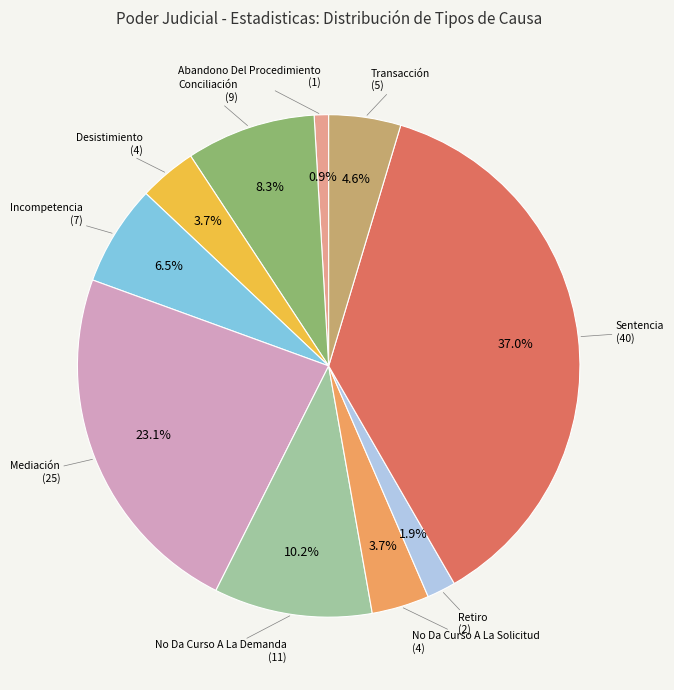

Does any single category account for the majority?

No